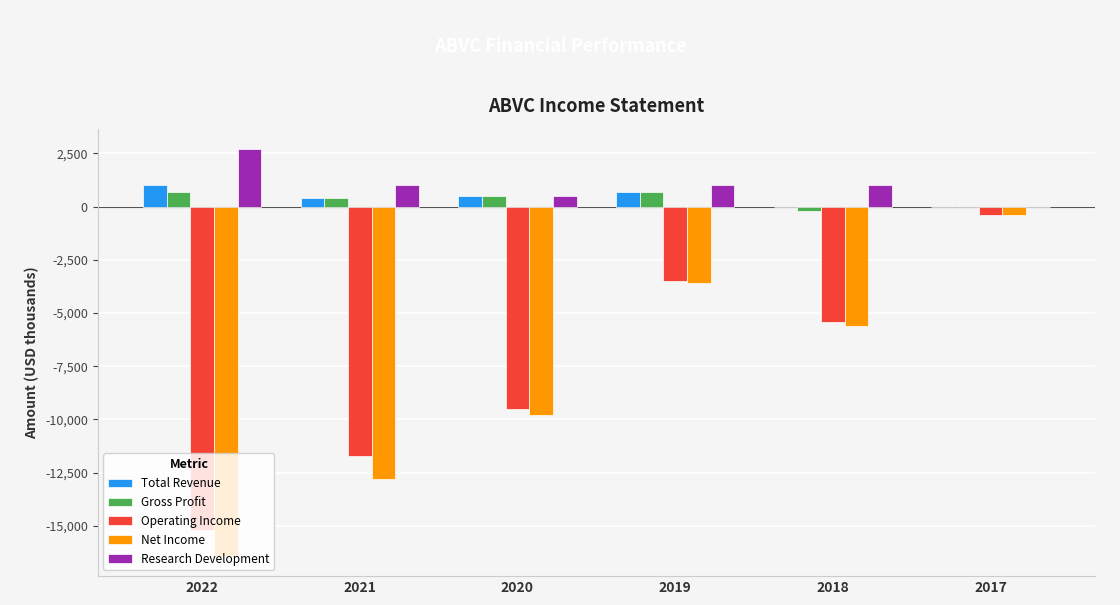

Reading left to right, list all the values displayed in this chart.

Total Revenue: 1000	400	500	700	0	0
Gross Profit: 700	400	500	700	-200	0
Operating Income: -15200	-11700	-9500	-3500	-5400	-400
Net Income: -16400	-12800	-9800	-3600	-5600	-400
Research Development: 2700	1000	500	1000	1000	0